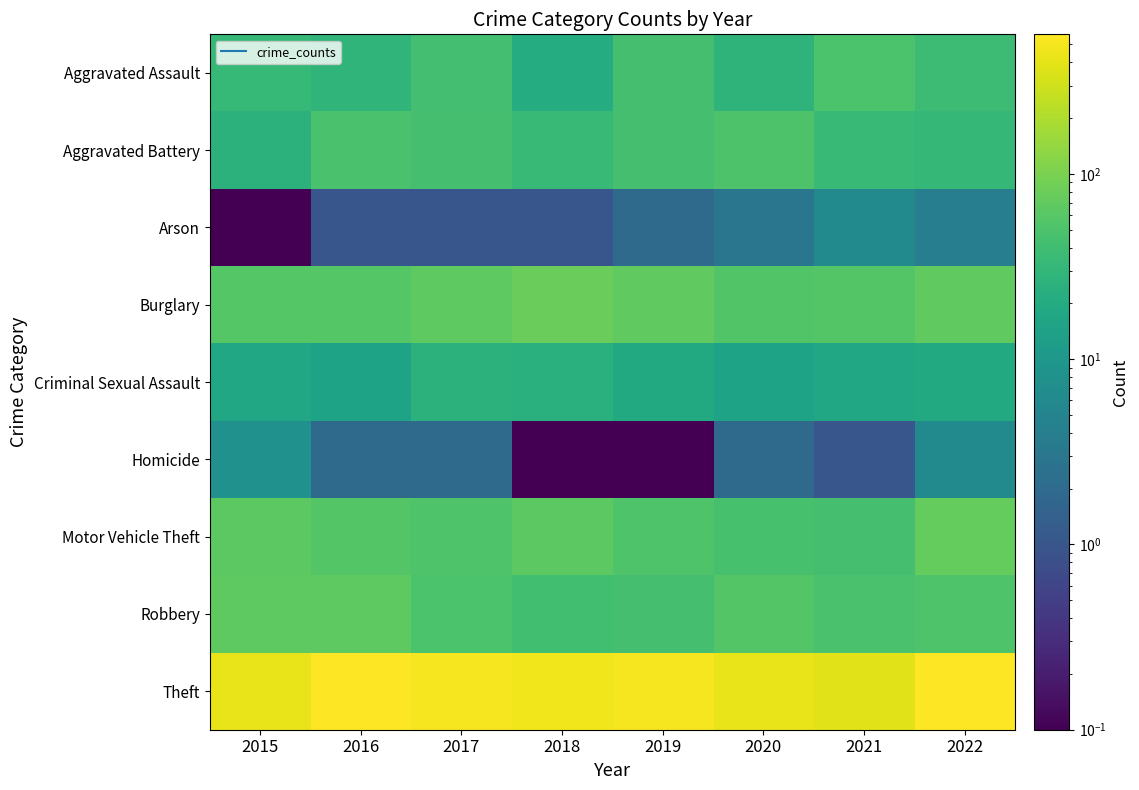

Reading left to right, what are all the values shown in this chart?

Aggravated Assault: 2015=33.0	2016=29.0	2017=43.0	2018=21.0	2019=44.0	2020=28.0	2021=49.0	2022=37.0
Aggravated Battery: 2015=26.0	2016=47.0	2017=45.0	2018=34.0	2019=44.0	2020=51.0	2021=35.0	2022=32.0
Arson: 2015=0.1	2016=1.0	2017=1.0	2018=1.0	2019=2.0	2020=3.0	2021=6.0	2022=4.0
Burglary: 2015=58.0	2016=59.0	2017=66.0	2018=78.0	2019=69.0	2020=55.0	2021=57.0	2022=69.0
Criminal Sexual Assault: 2015=18.0	2016=15.0	2017=26.0	2018=24.0	2019=19.0	2020=15.0	2021=18.0	2022=19.0
Homicide: 2015=8.0	2016=2.0	2017=2.0	2018=0.1	2019=0.1	2020=2.0	2021=1.0	2022=6.0
Motor Vehicle Theft: 2015=64.0	2016=57.0	2017=53.0	2018=64.0	2019=52.0	2020=46.0	2021=45.0	2022=73.0
Robbery: 2015=66.0	2016=66.0	2017=49.0	2018=42.0	2019=44.0	2020=56.0	2021=48.0	2022=52.0
Theft: 2015=420.0	2016=551.0	2017=496.0	2018=469.0	2019=502.0	2020=423.0	2021=379.0	2022=567.0